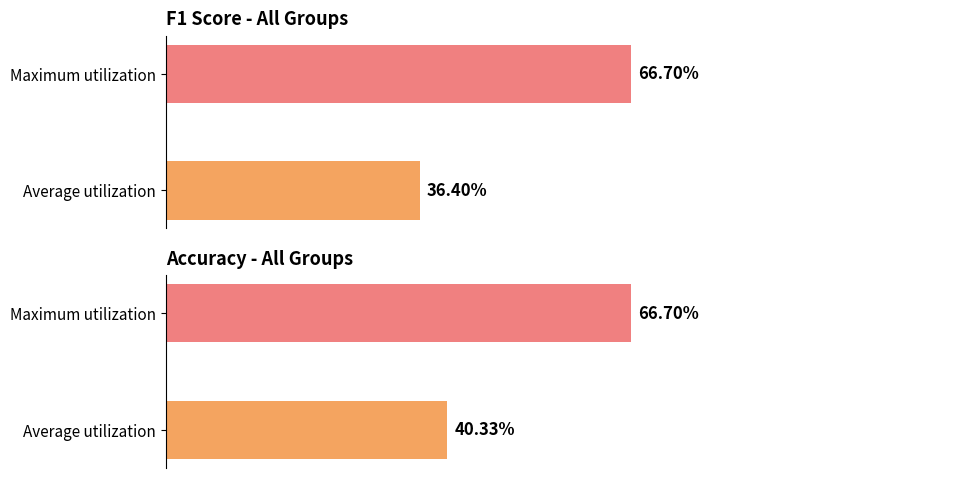

Does the chart contain any negative values?

No